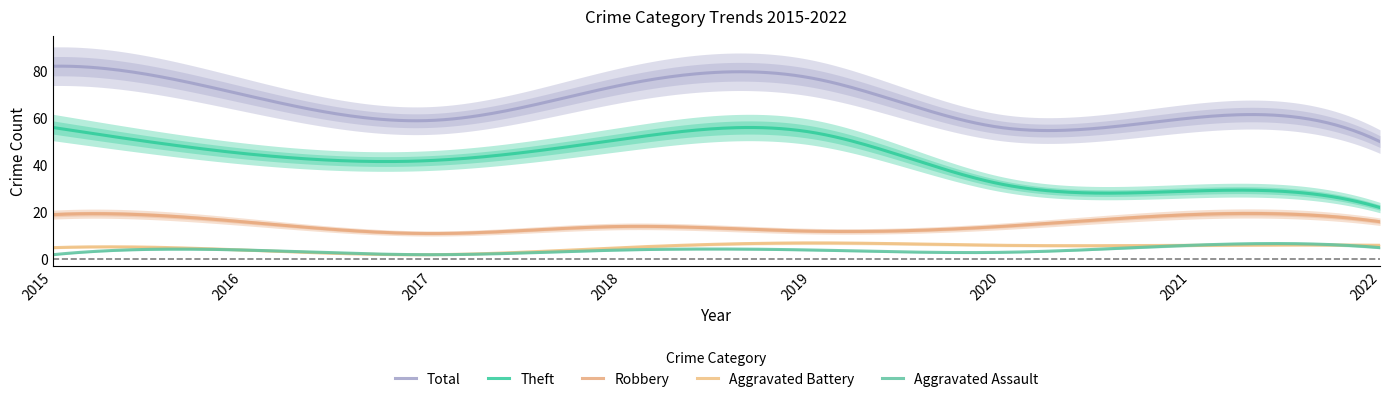

Which category has the highest value across all series?

2015